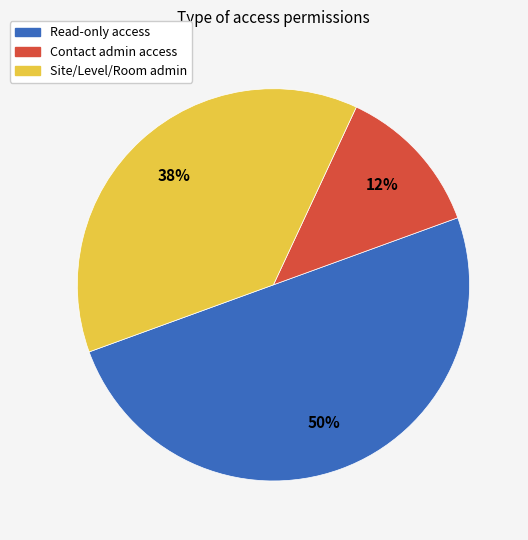

What is the smallest slice in the pie chart?

Contact admin access